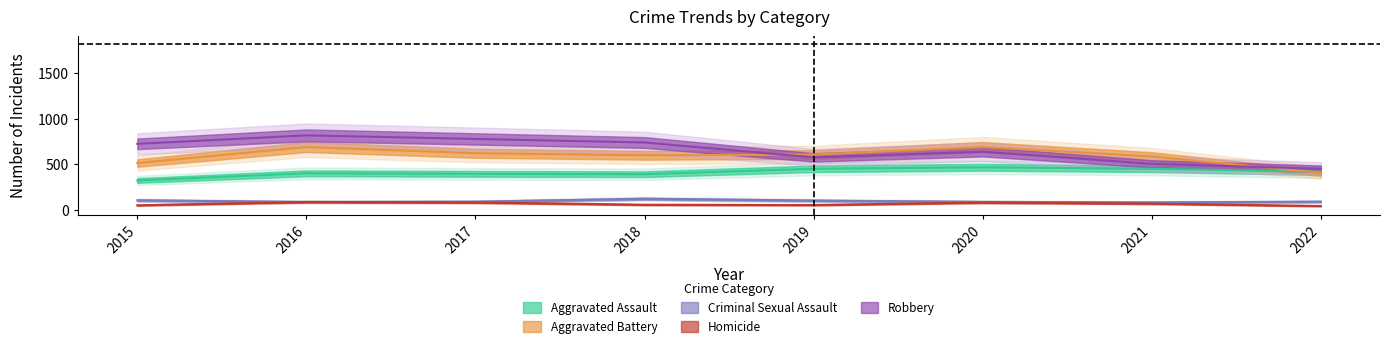

What is the lowest value of the Aggravated Assault series?

323